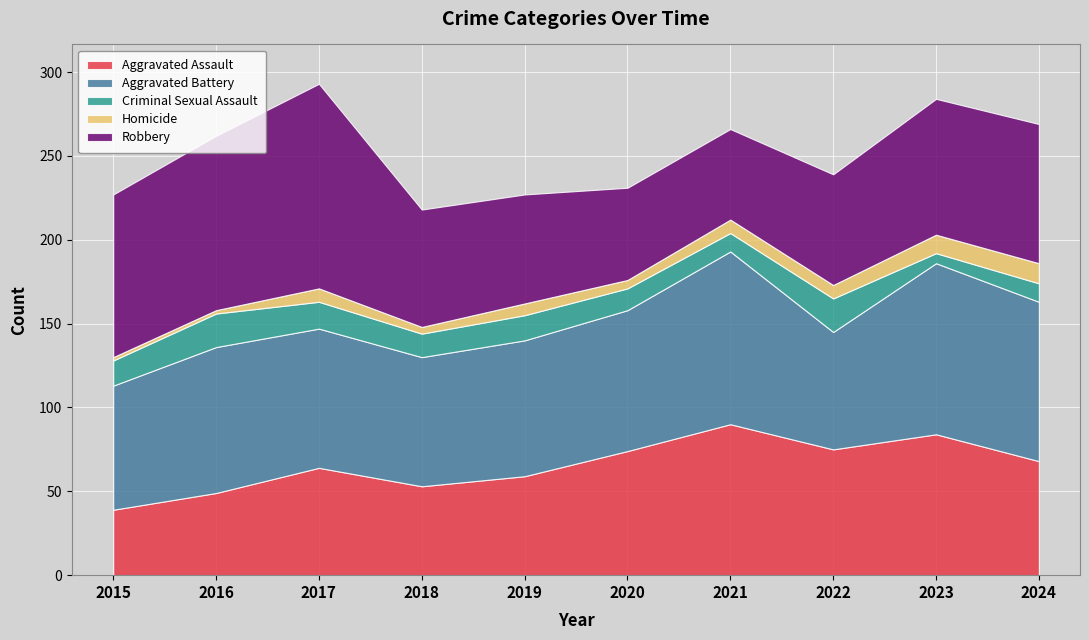

In Criminal Sexual Assault, how many points are lower than both neighbors (excluding endpoints)?

3